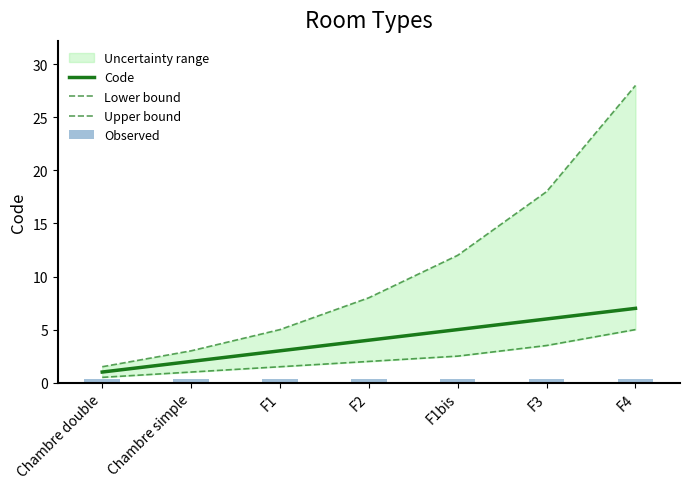

Which category has the lowest value across all series?

Chambre double